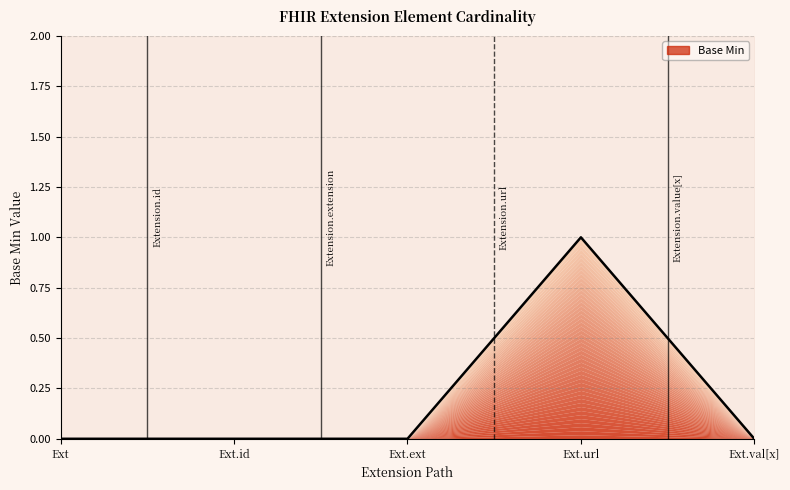

What is the maximum value shown in the chart?

1